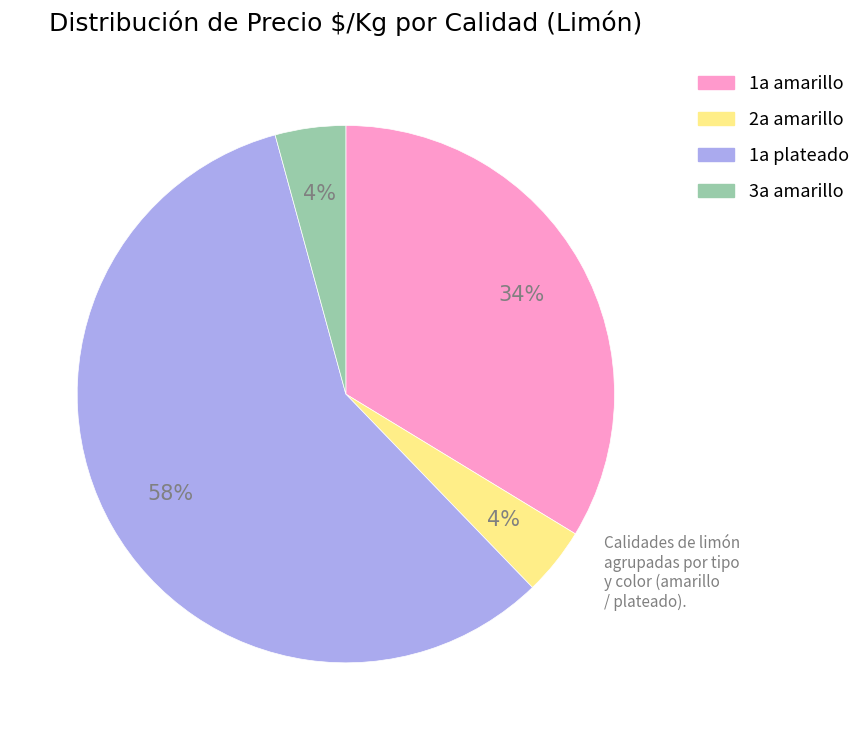

Is there any slice that represents more than half of the pie?

Yes